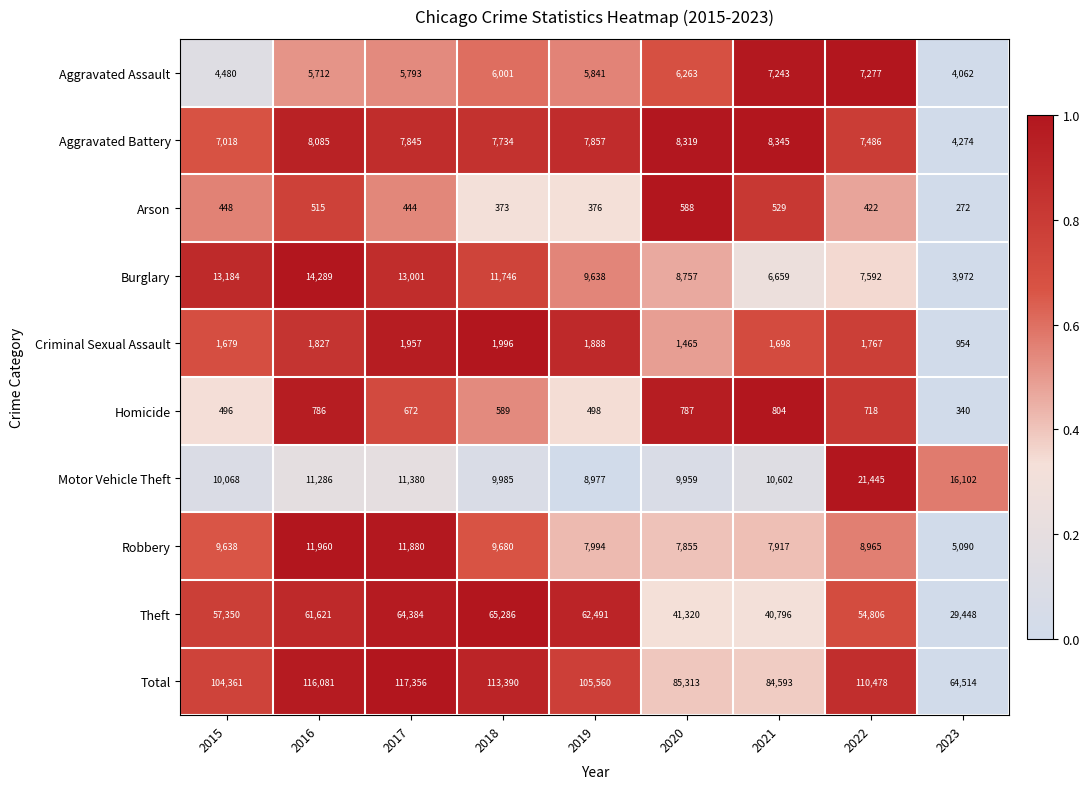

What is the difference between the second highest and minimum values in the Aggravated Battery series?

4045